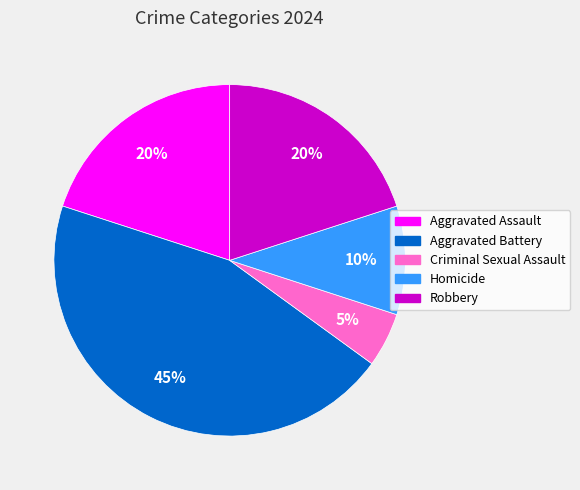

Is the sum of Robbery and Homicide greater than half?

No